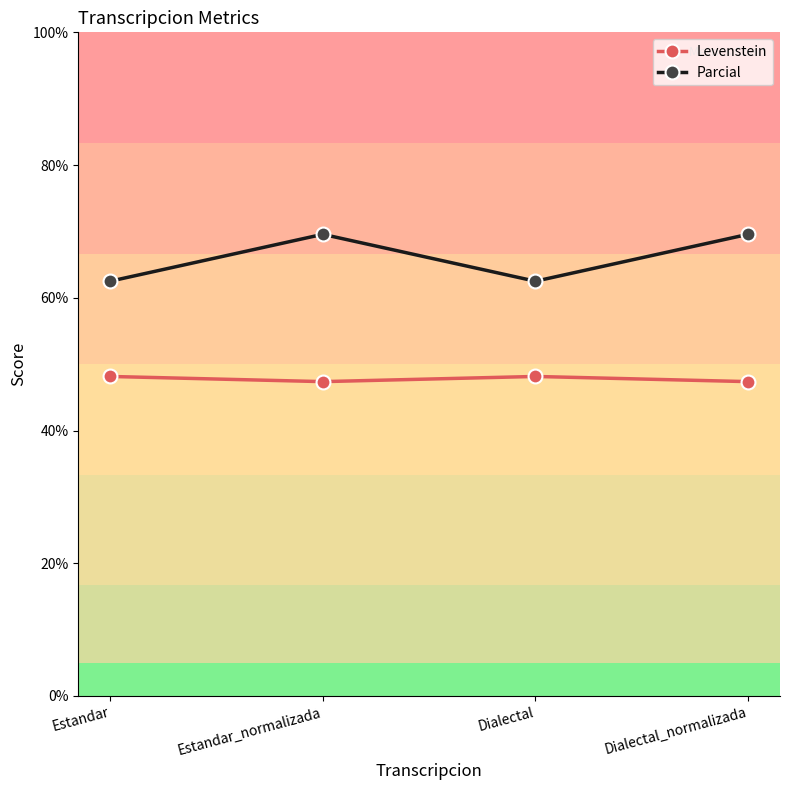

How many lines are shown in the chart?

2